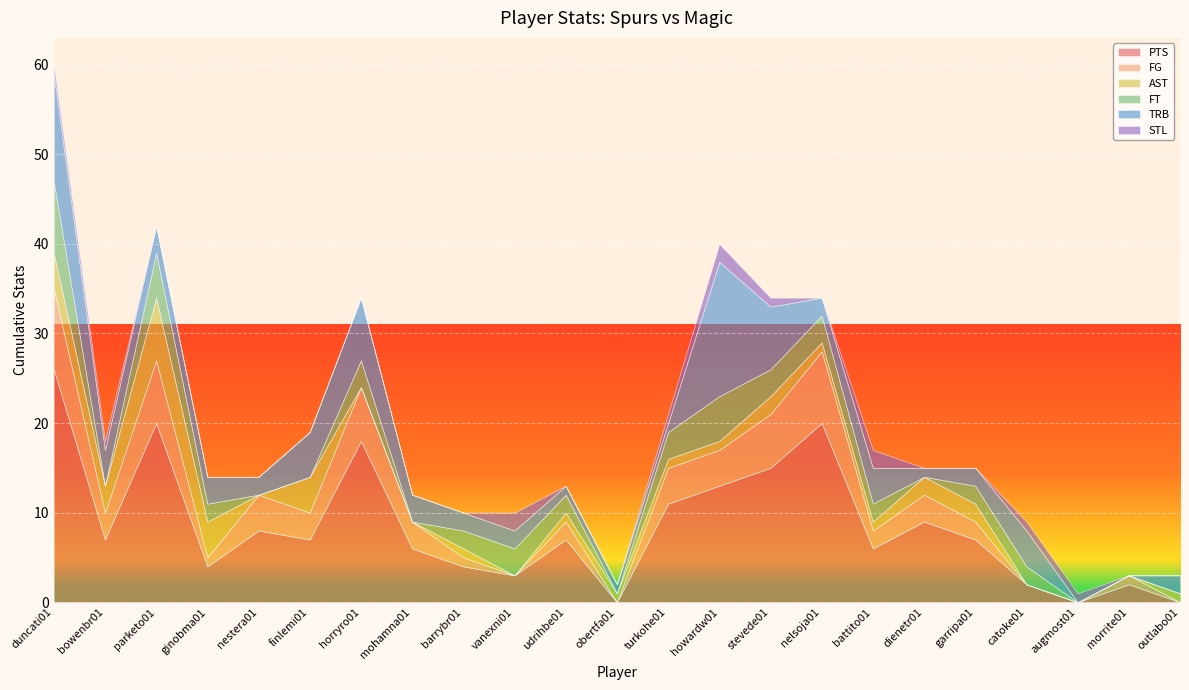

The TRB series shows -10 at augmost01. True or false?

False